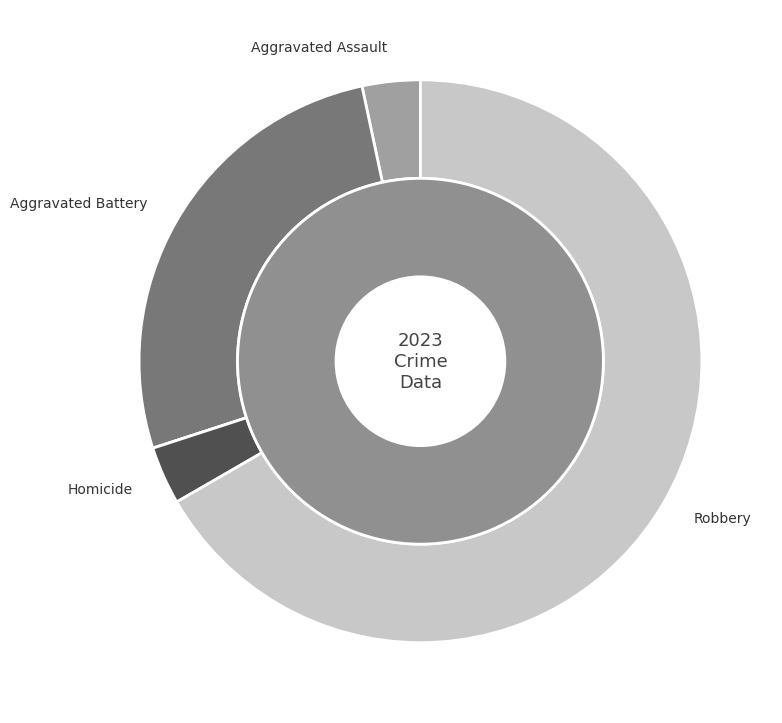

True or false: Aggravated Battery accounts for 27% of the total.

True